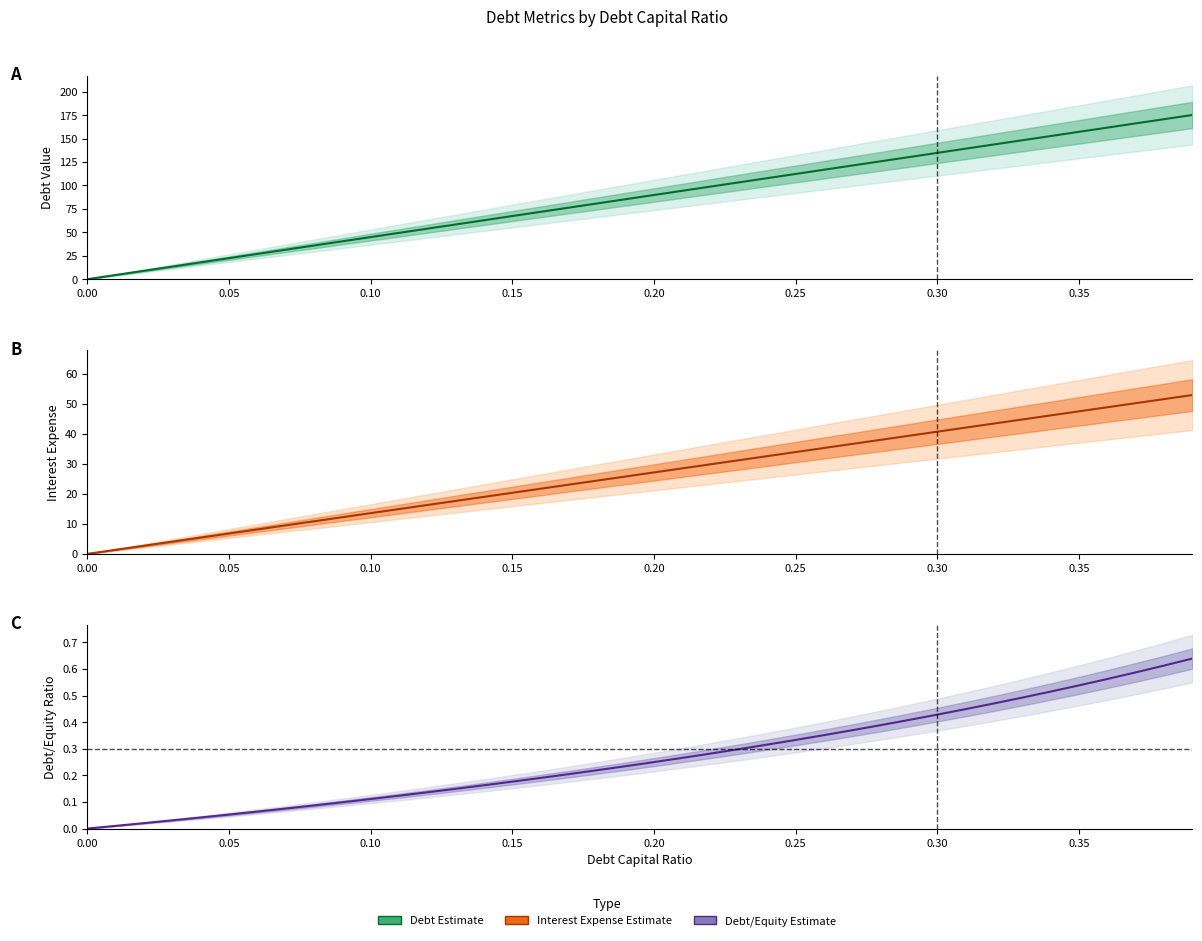

How many categories are shown in the chart?

40